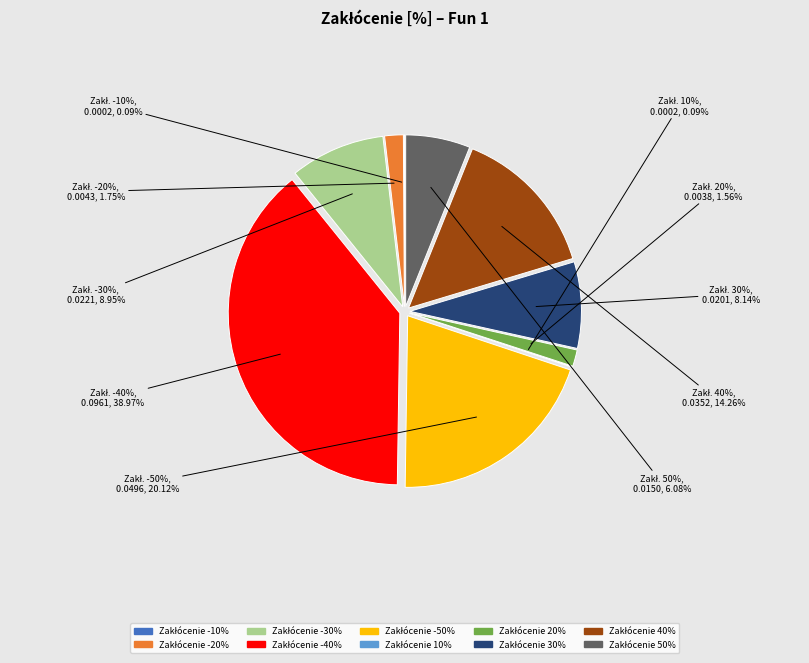

Which category has the biggest portion of the pie?

-40